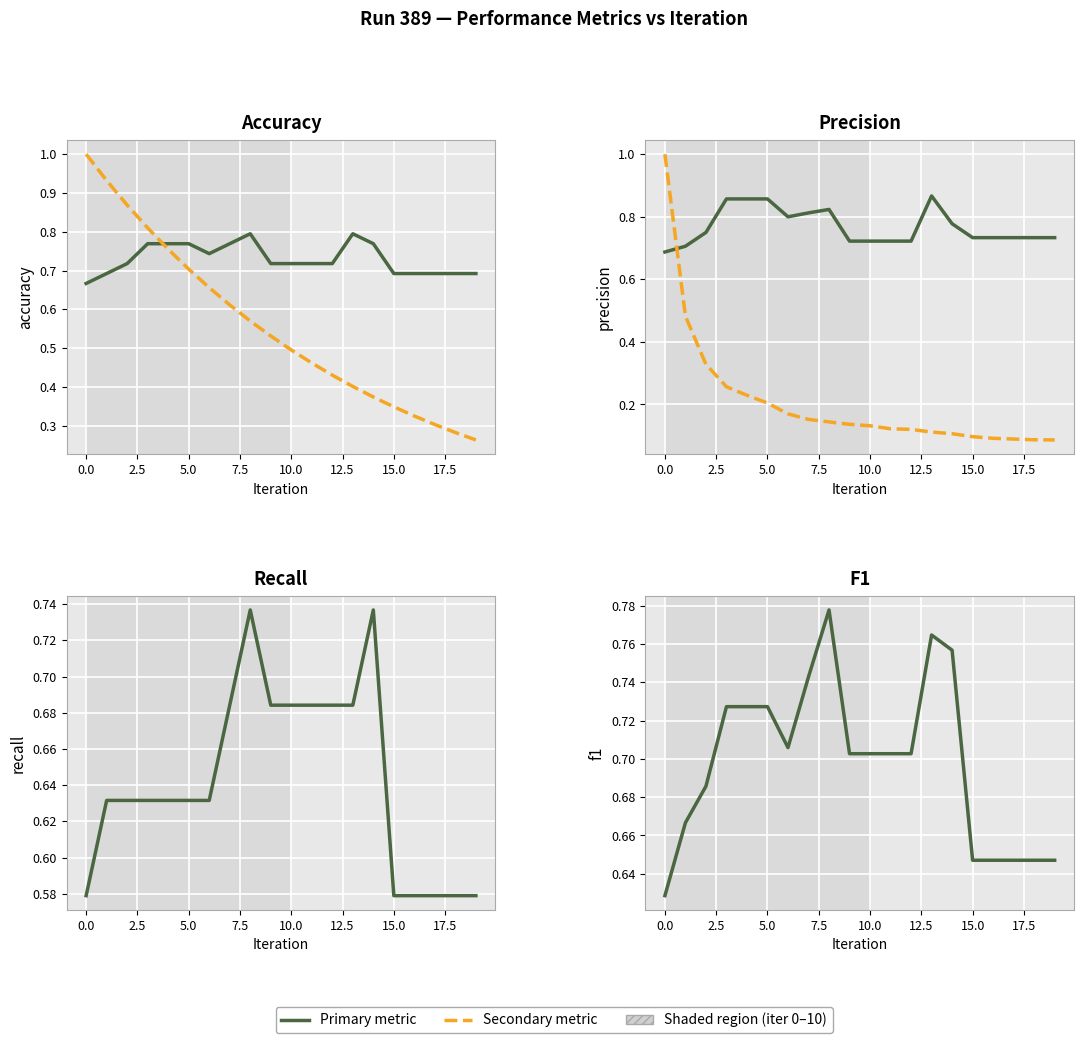

What is the approximate value of precision at 12.5?

0.8